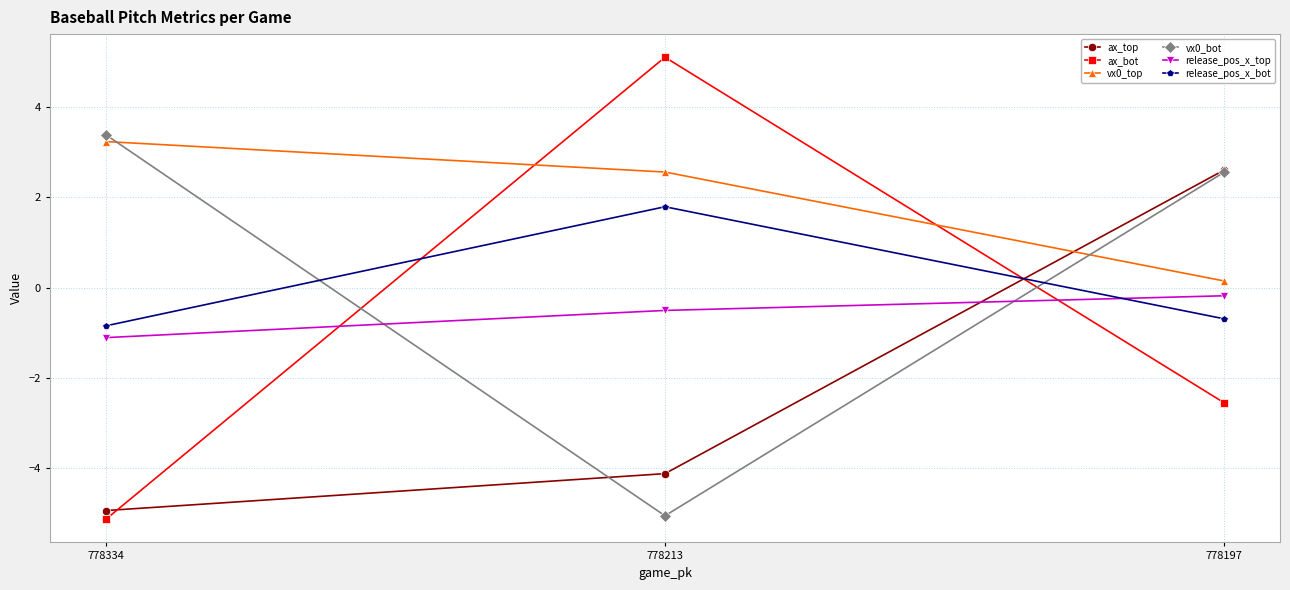

List the series in order of their peak value, lowest first.

release_pos_x_top, release_pos_x_bot, ax_top, vx0_top, vx0_bot, ax_bot